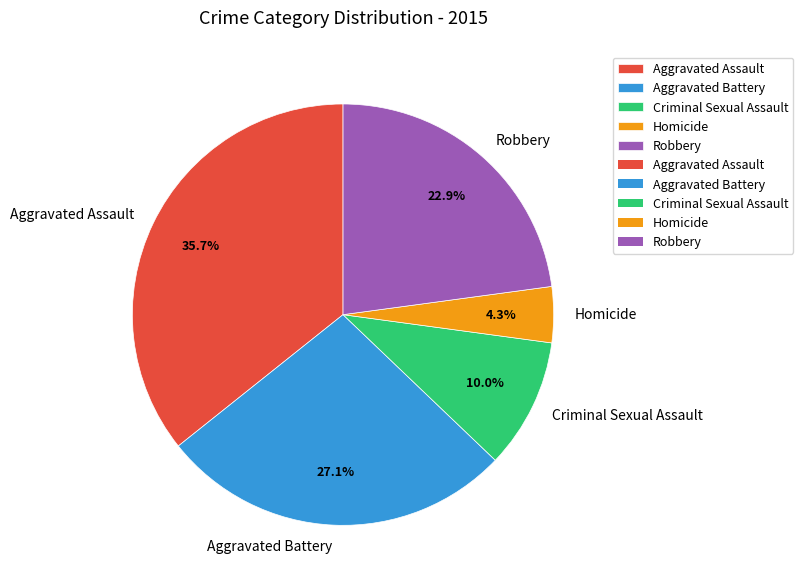

Which category has the smallest portion of the pie?

Homicide